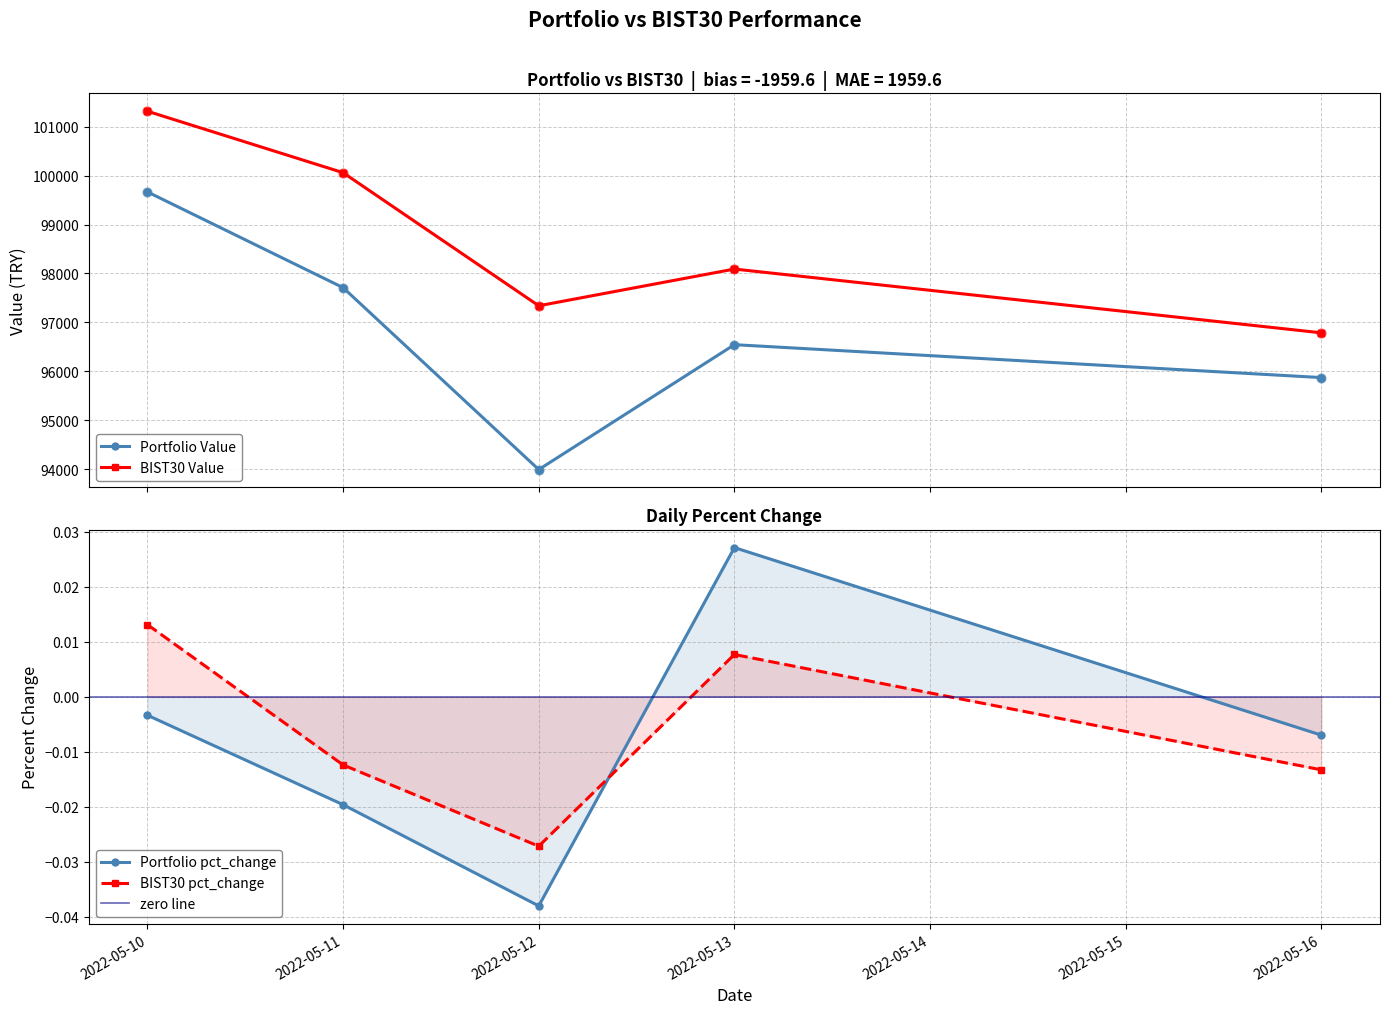

Which series has the largest total across all categories?

BIST30 Value